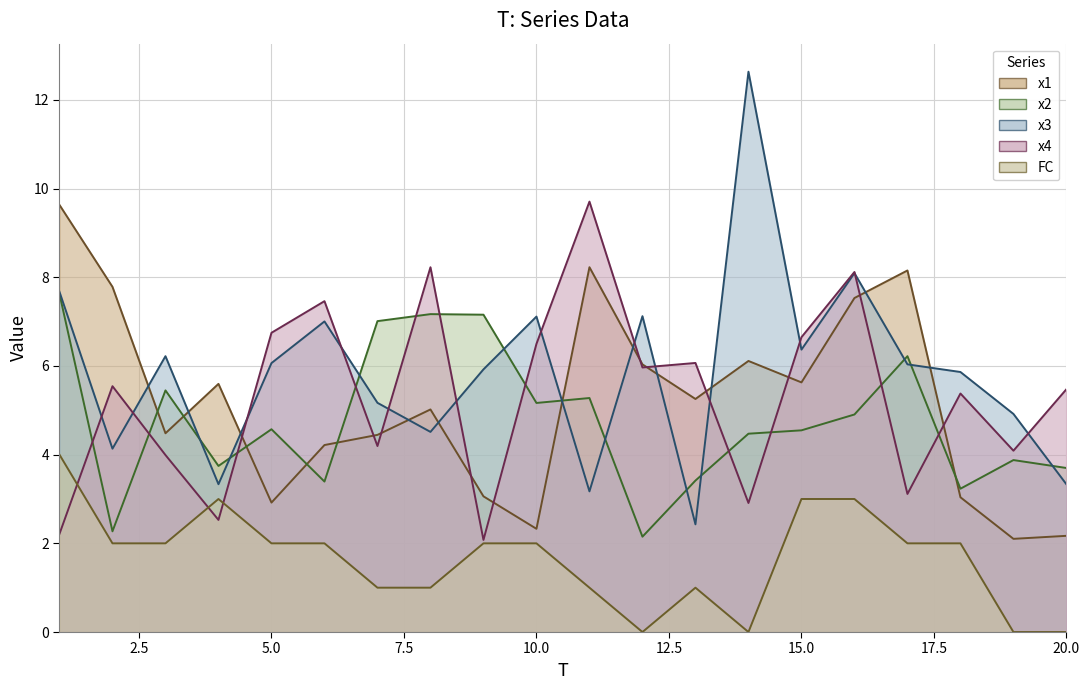

Which series has the largest total across all categories?

x3